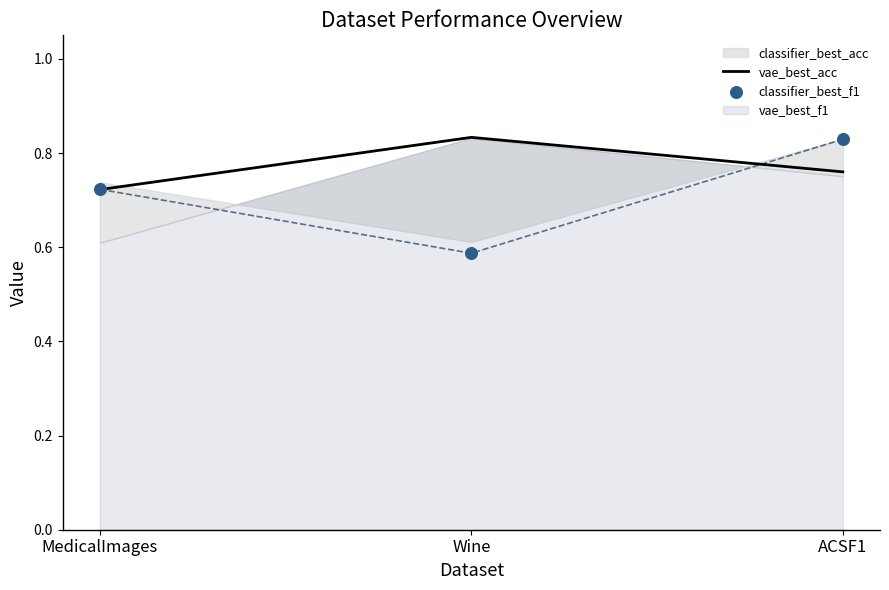

Which series reaches the minimum Y coordinate?

classifier_best_f1